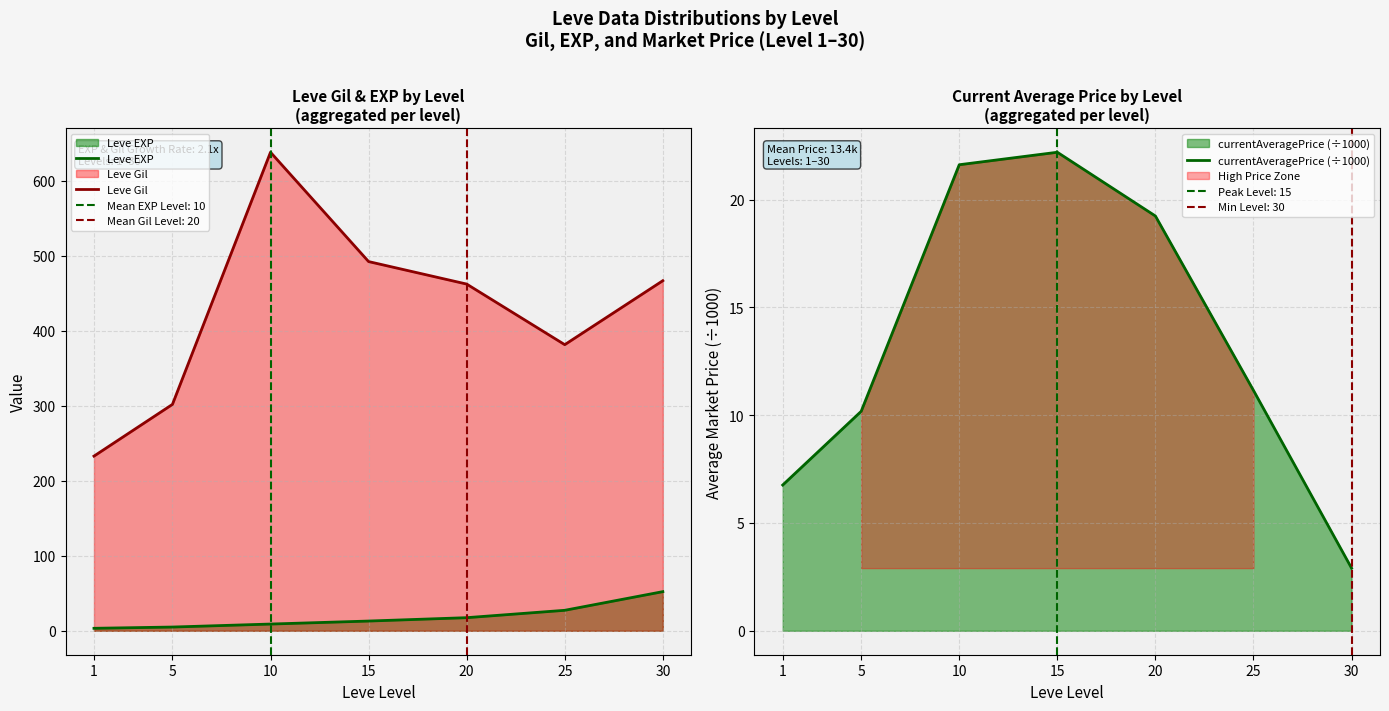

Which series has the largest total across all categories?

Leve Gil